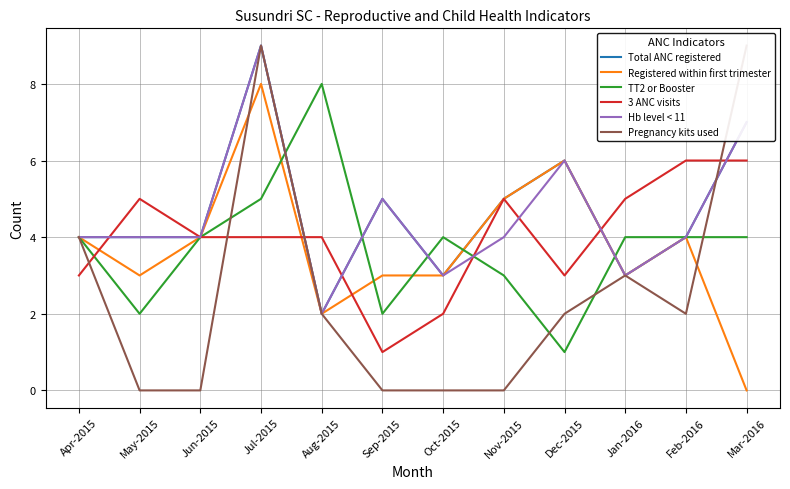

Which category has the lowest value across all series?

Mar-2016